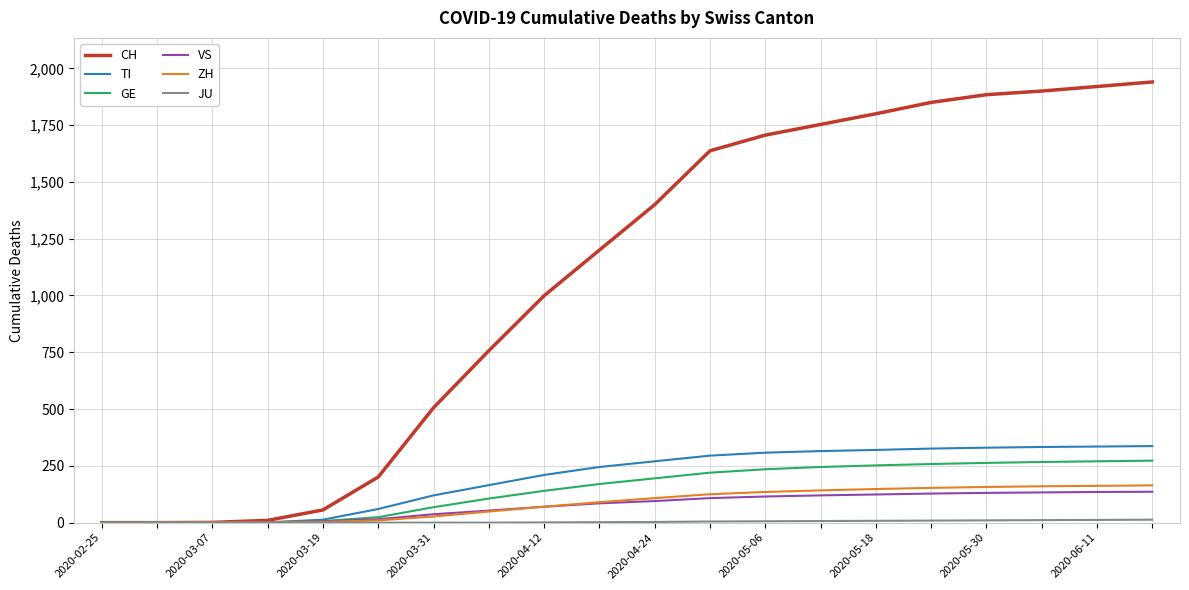

Which series has the largest total across all categories?

CH